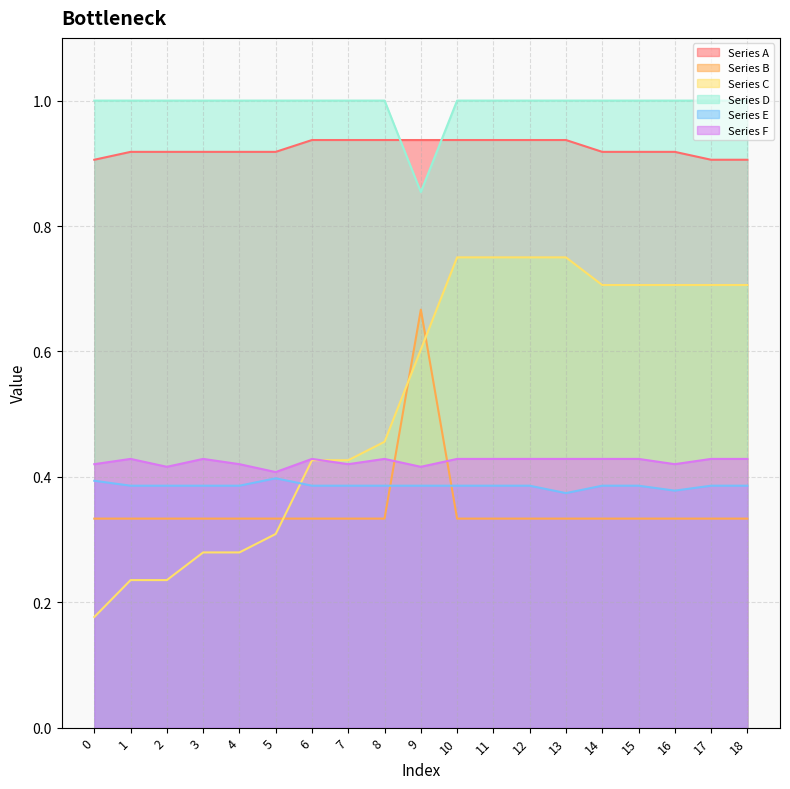

True or false: Series D and Series B cross at least once.

False